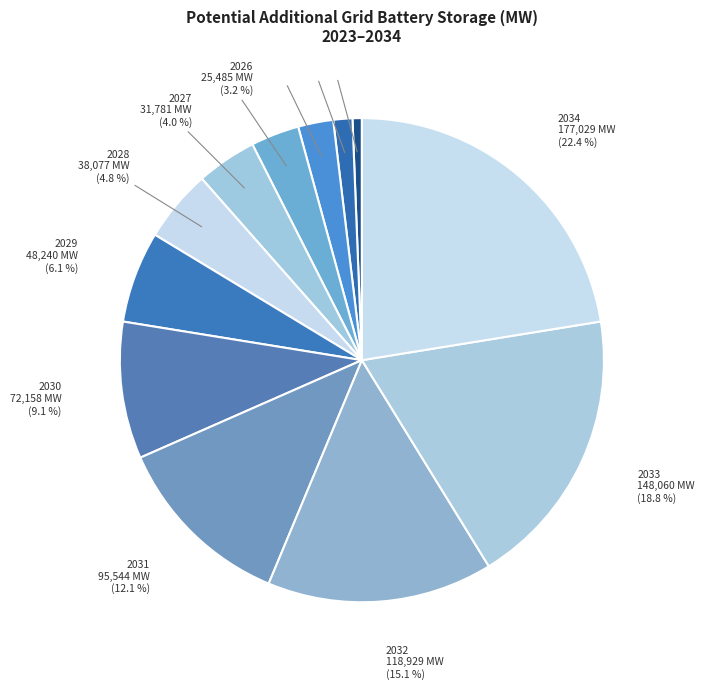

Is 2025 the majority of the pie?

No